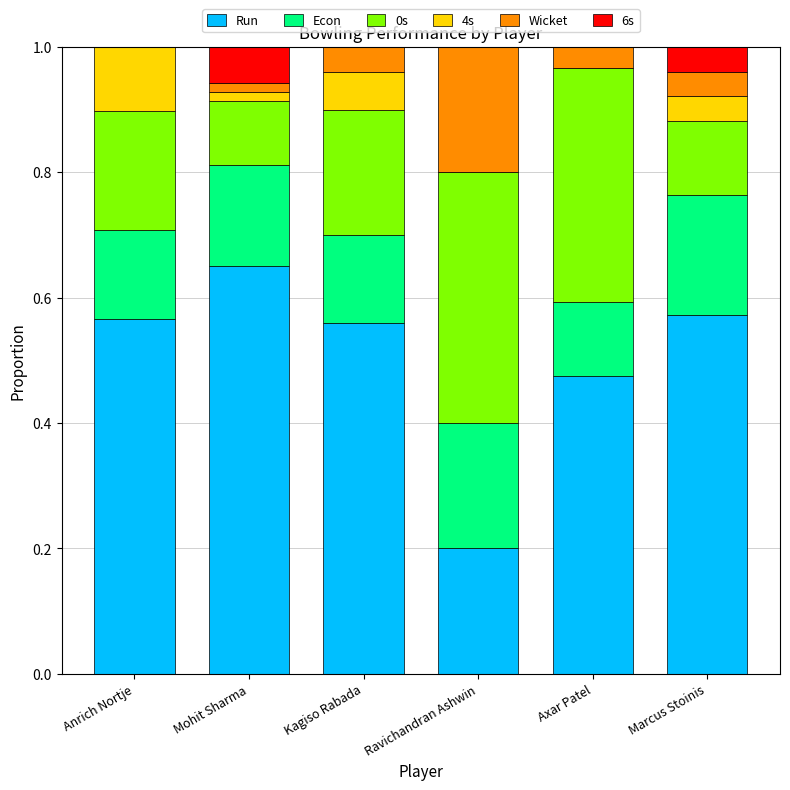

What is the total value across all series at Anrich Nortje?

1.0